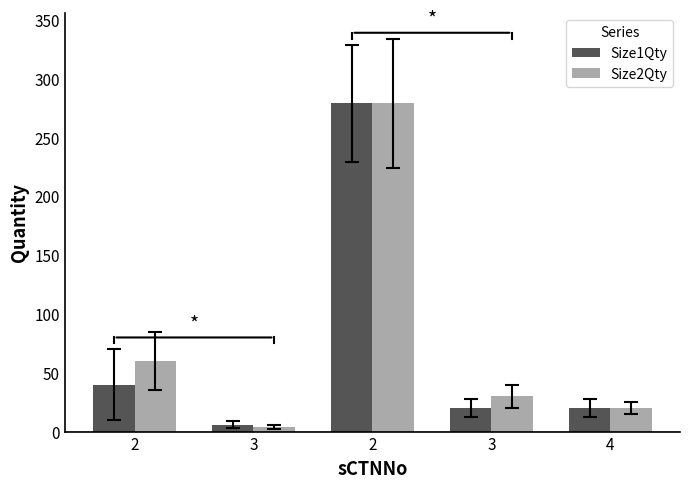

Which series changed the most between 3 and 2?

Size2Qty